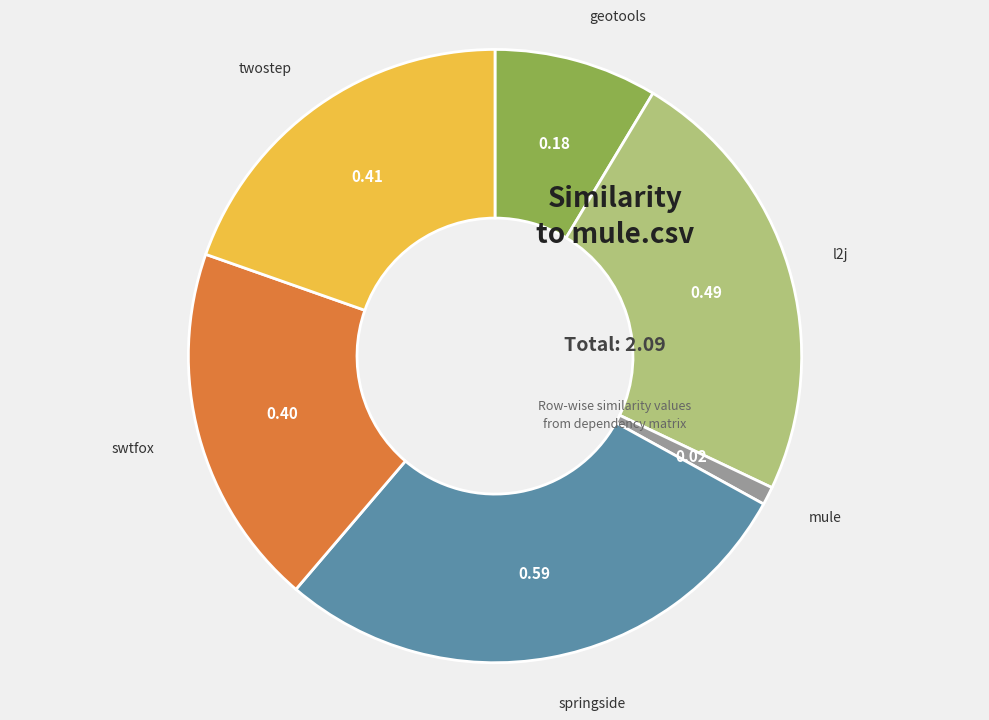

Is there any slice that represents more than half of the pie?

No